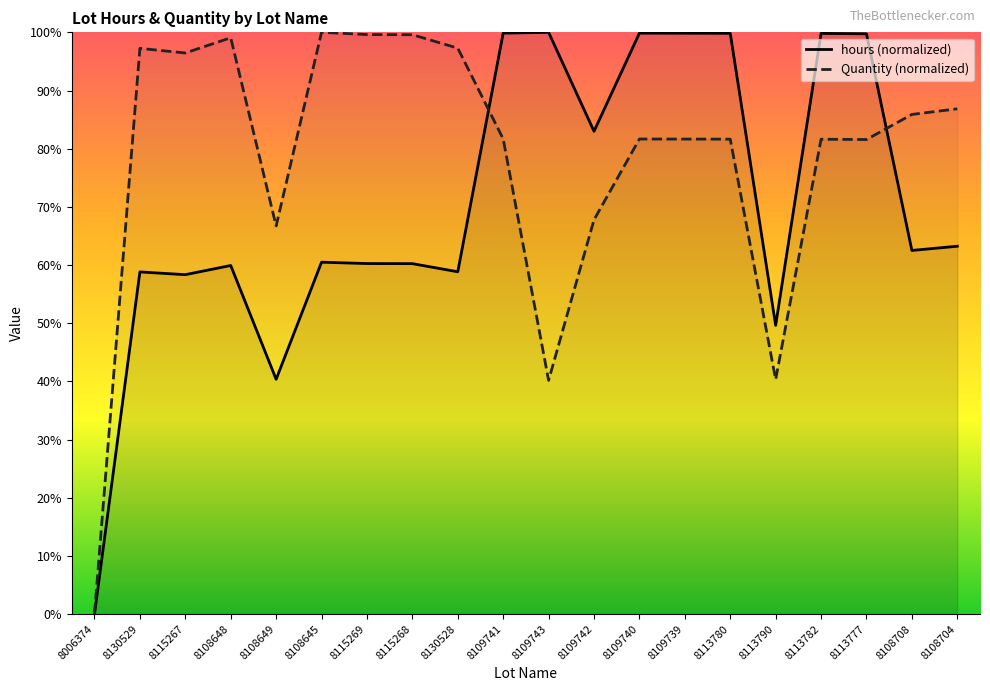

How many interior local valleys does the Quantity series have?

5